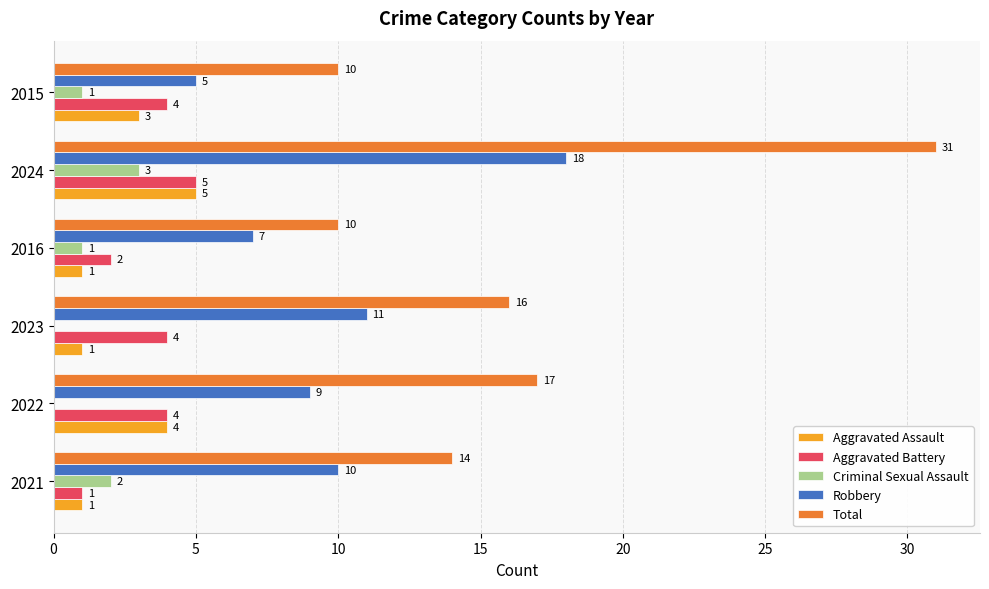

What is the sum of all Criminal Sexual Assault values?

7